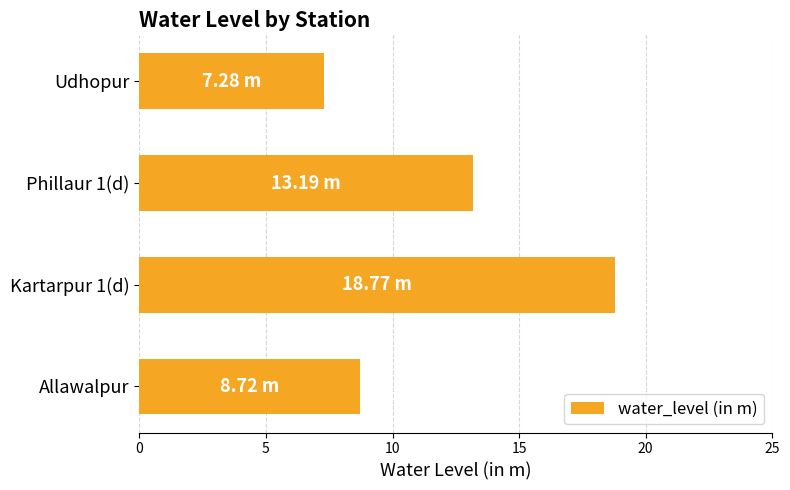

Rank the categories by value from lowest to highest.

Udhopur, Allawalpur, Phillaur 1(d), Kartarpur 1(d)